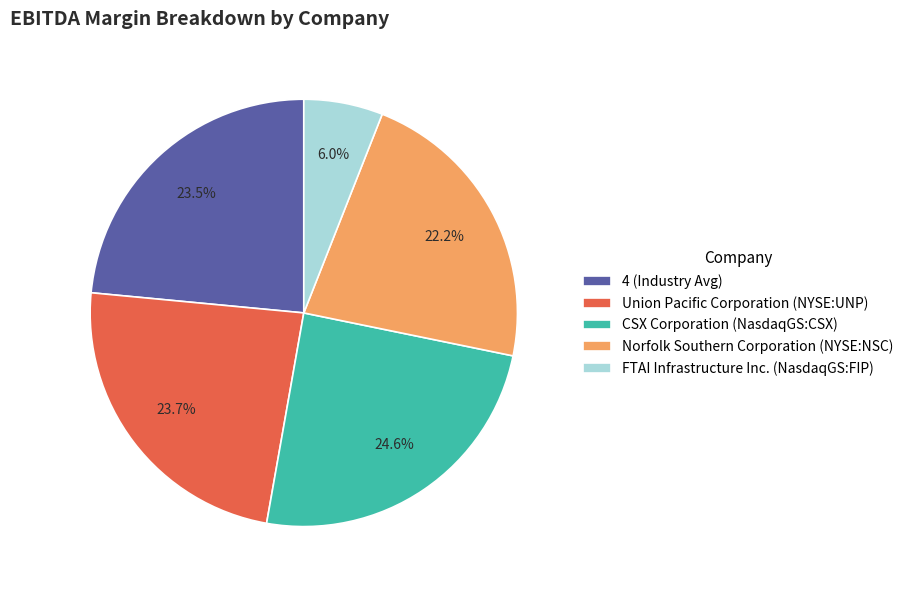

Which slice is the largest?

CSX Corporation (NasdaqGS:CSX)